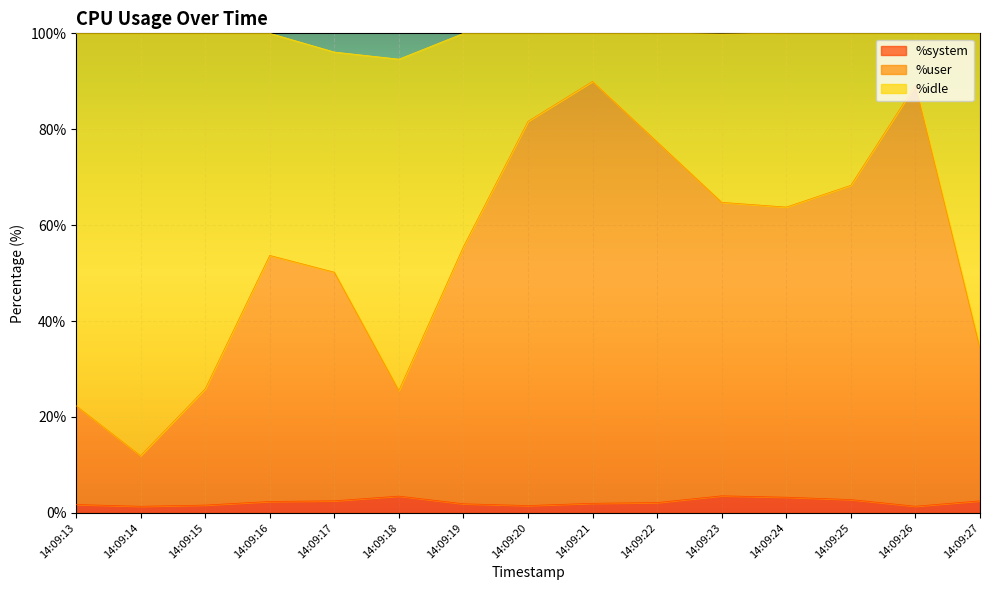

Where does the %system series first go above 2?

14:09:16